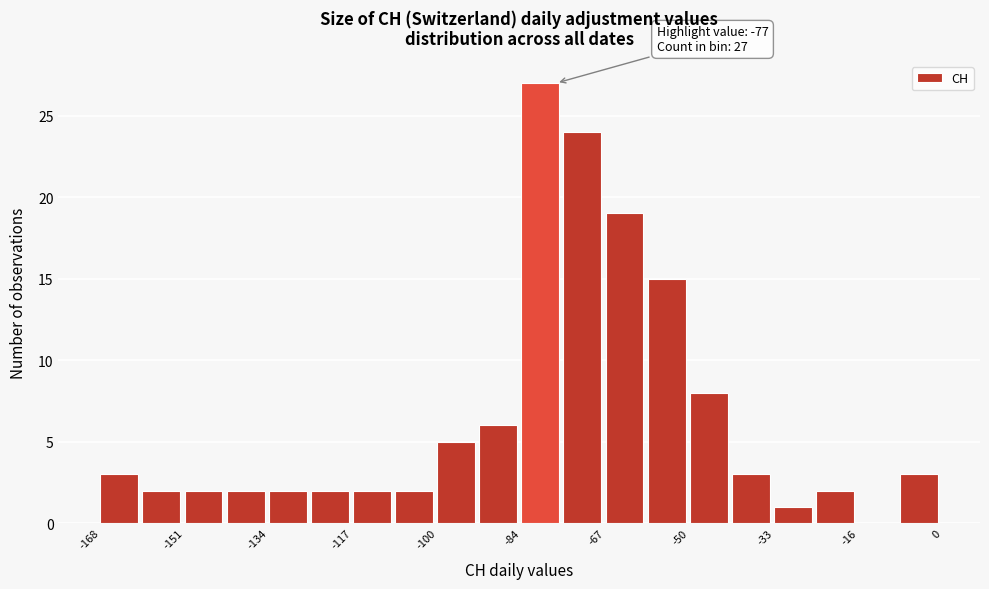

Which range on the x-axis has the tallest bar?

-84.0 to -75.6